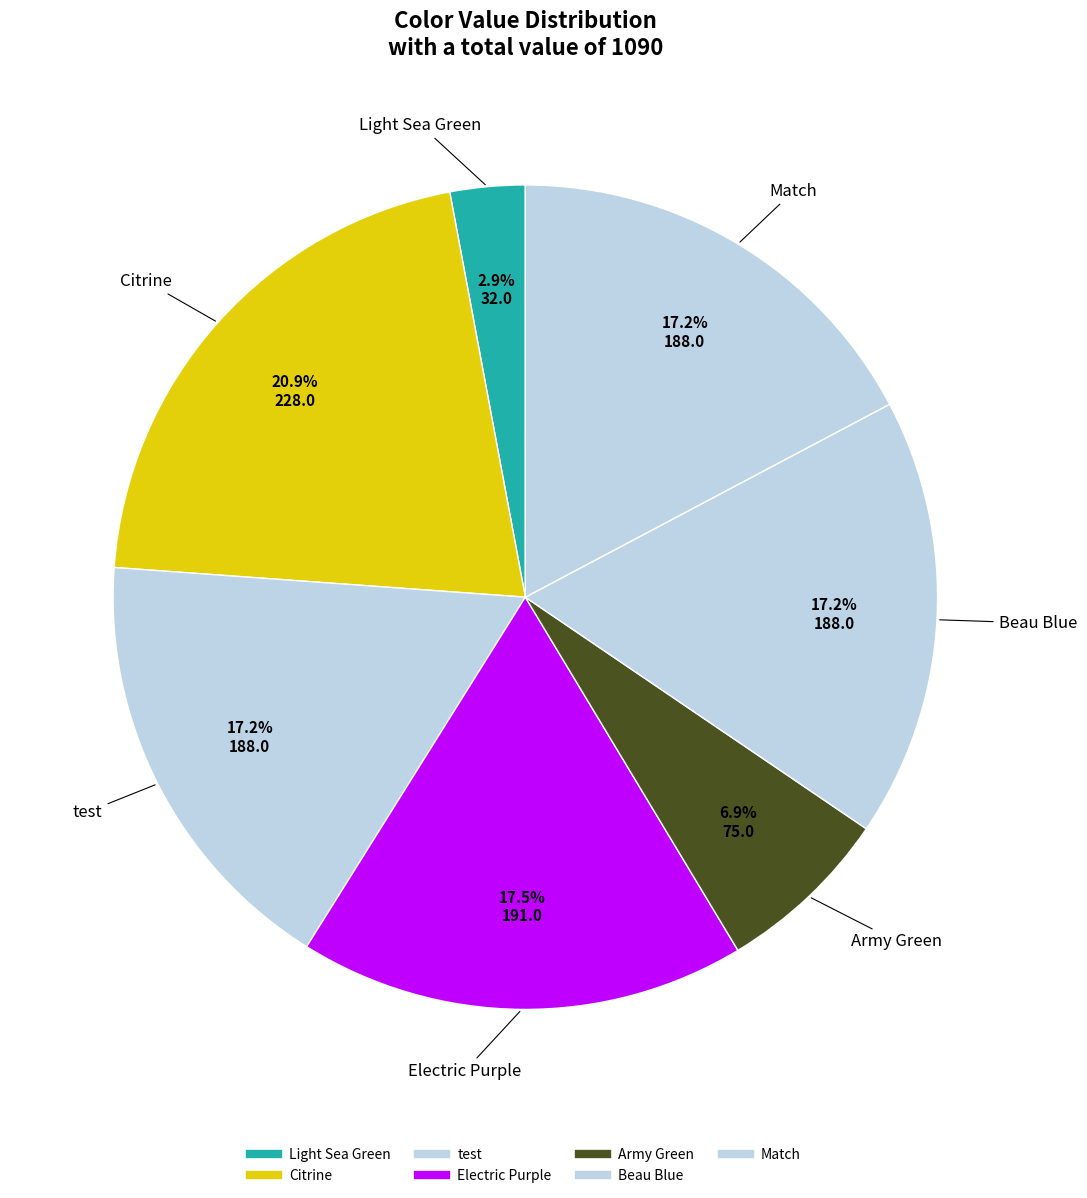

How many slices are in this pie chart?

7